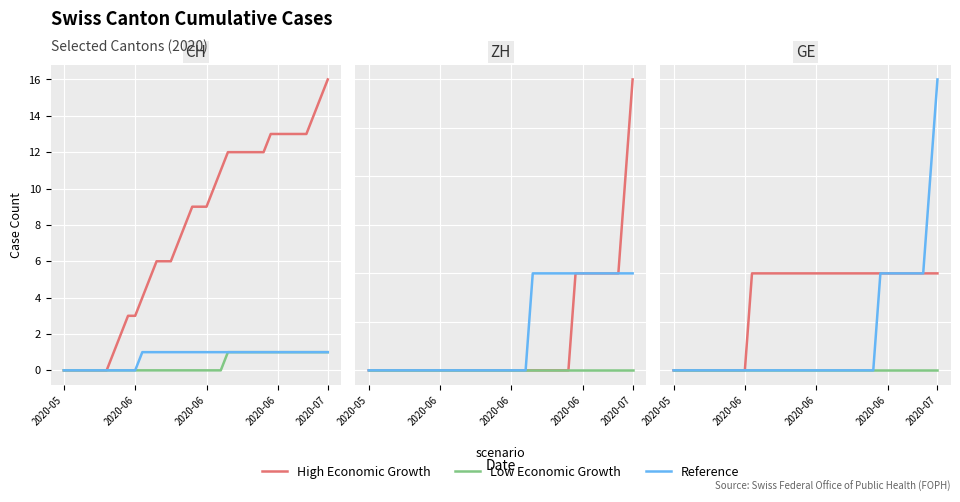

True or false: Low Economic Growth has more than 0 interior local peaks.

False